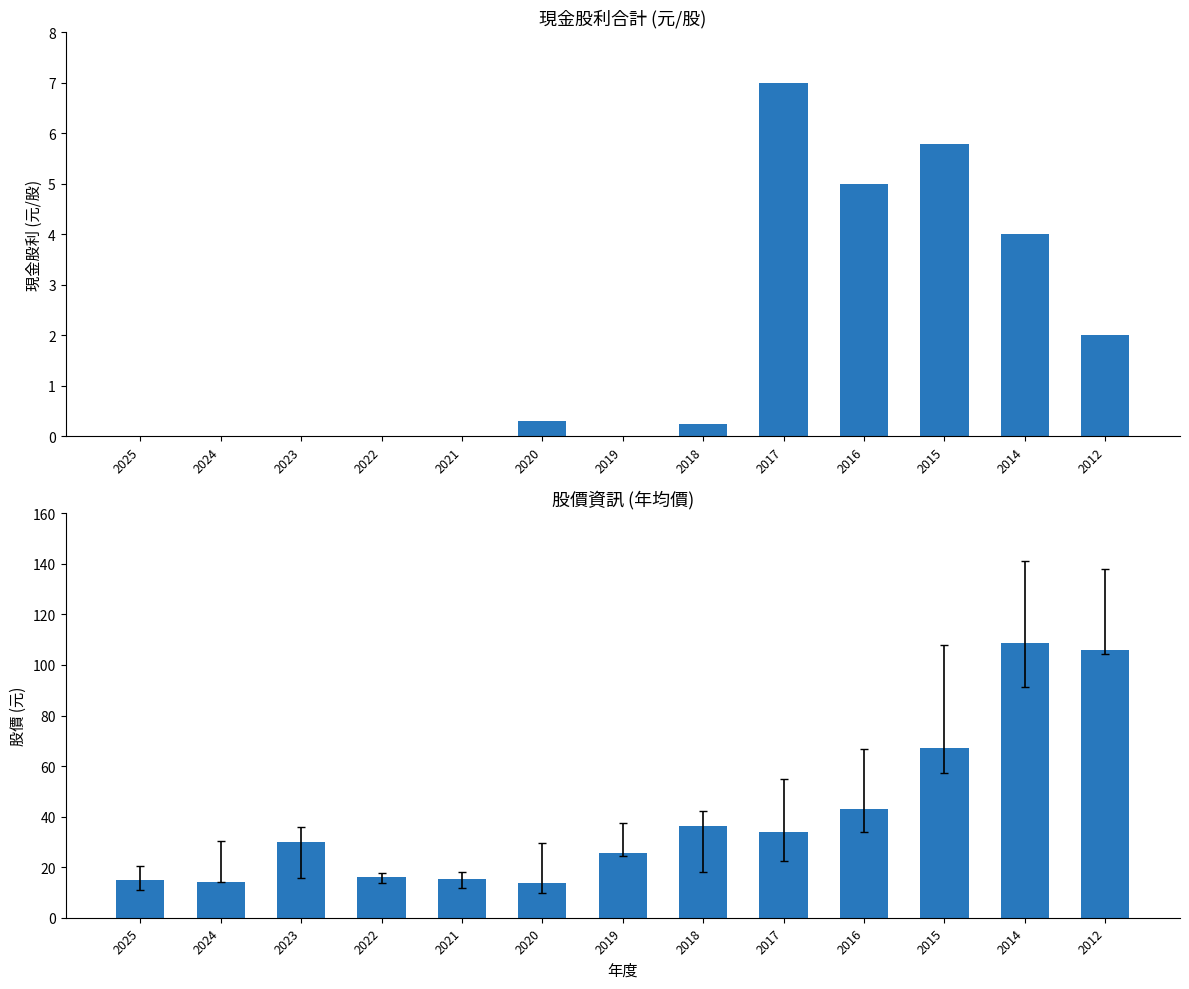

Reading left to right, what are all the values shown in this chart?

現金股利合計: 2025=0.0	2024=0.0	2023=0.0	2022=0.0	2021=0.0	2020=0.3	2019=0.0	2018=0.2	2017=7.0	2016=5.0	2015=5.8	2014=4.0	2012=2.0
年均價: 2025=14.8	2024=14.0	2023=30.0	2022=16.3	2021=15.2	2020=13.8	2019=25.6	2018=36.2	2017=34.0	2016=43.1	2015=67.0	2014=108.6	2012=106.0